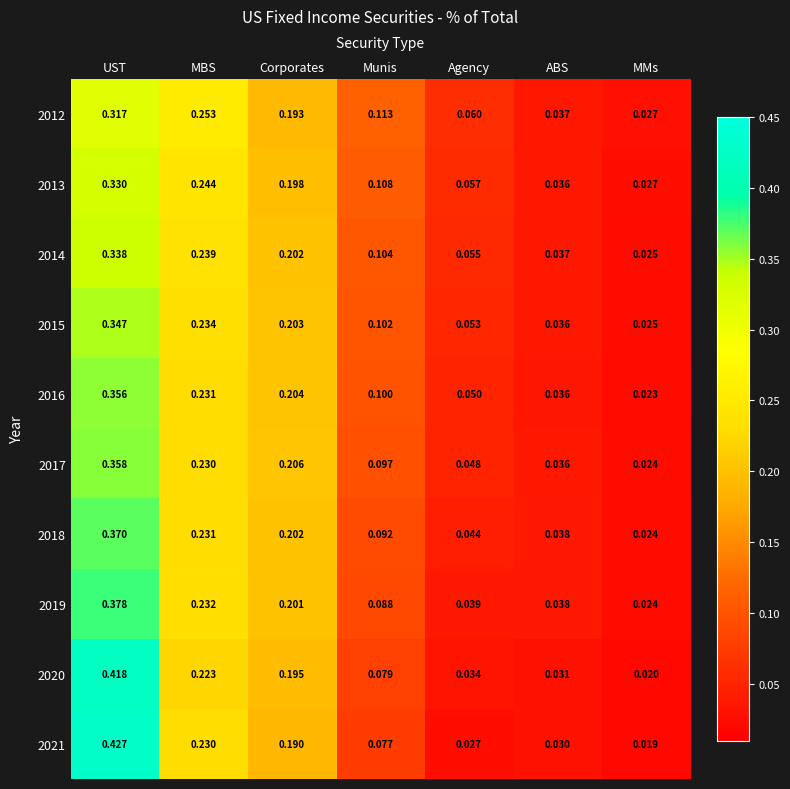

What is the total value across all series at Munis?

1.0